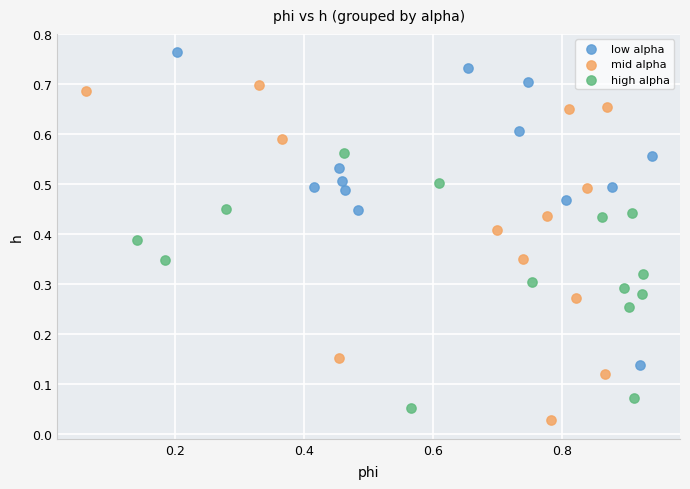

Which series contains the highest Y value?

low alpha